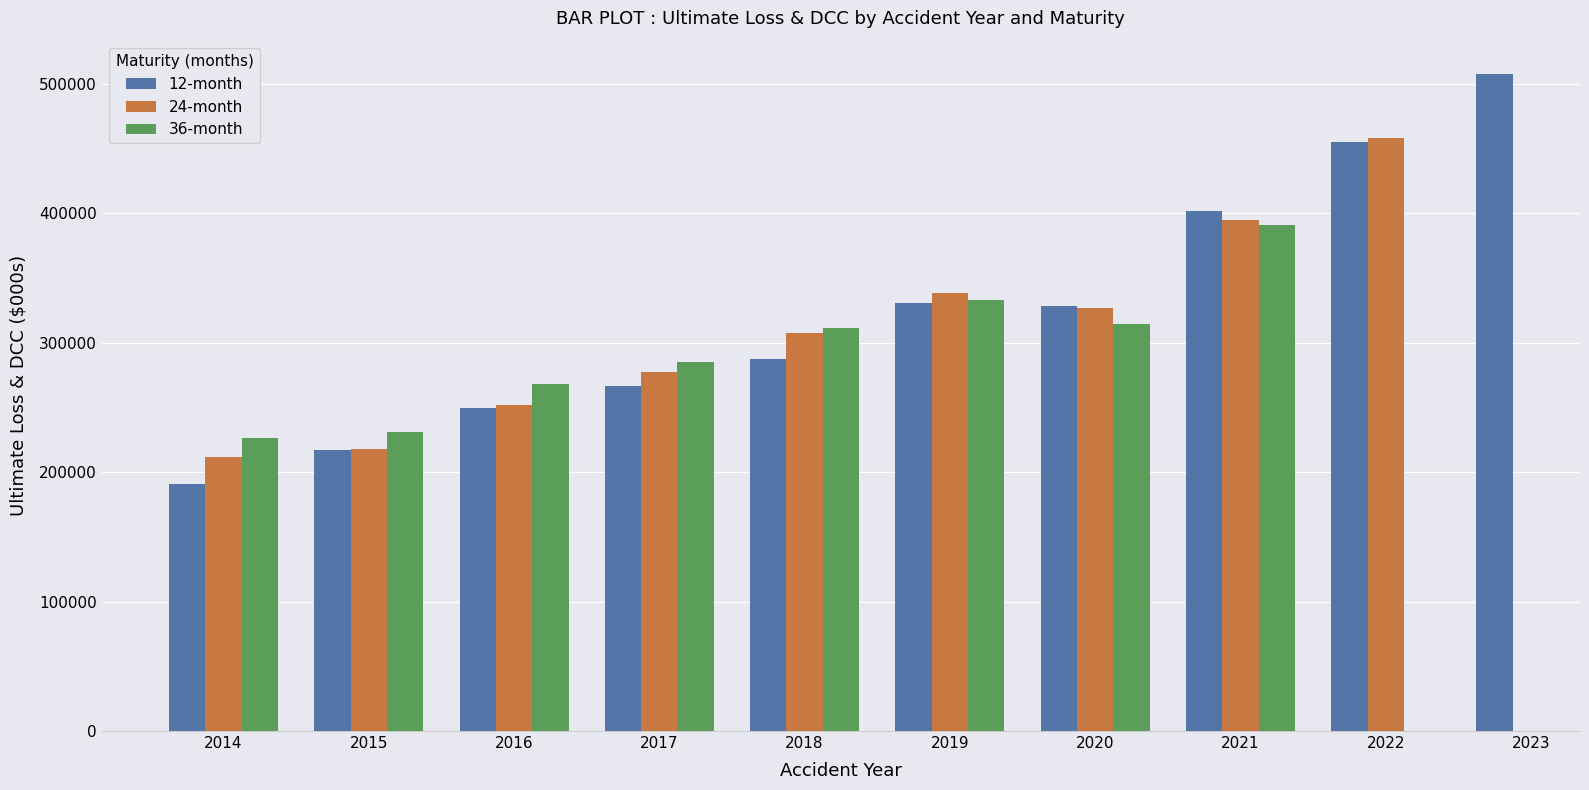

How many distinct data groups are displayed?

3